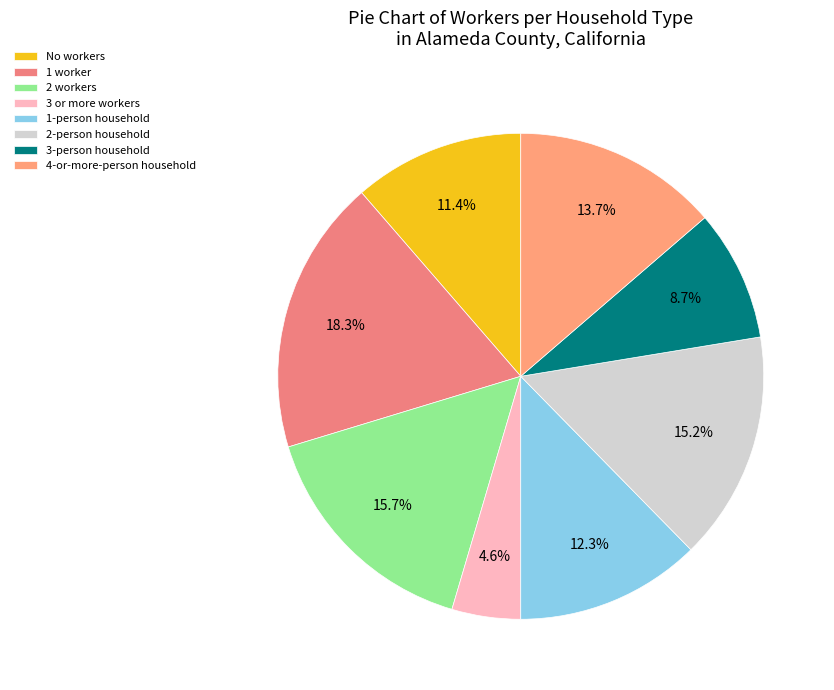

Does any single category account for the majority?

No